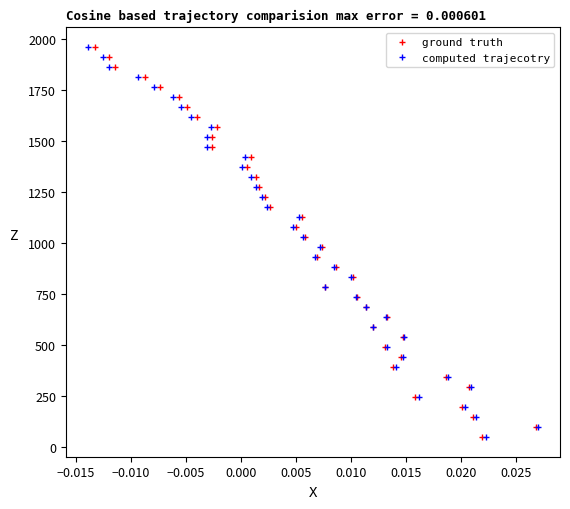

True or false: computed trajecotry and ground truth cross at least once.

False